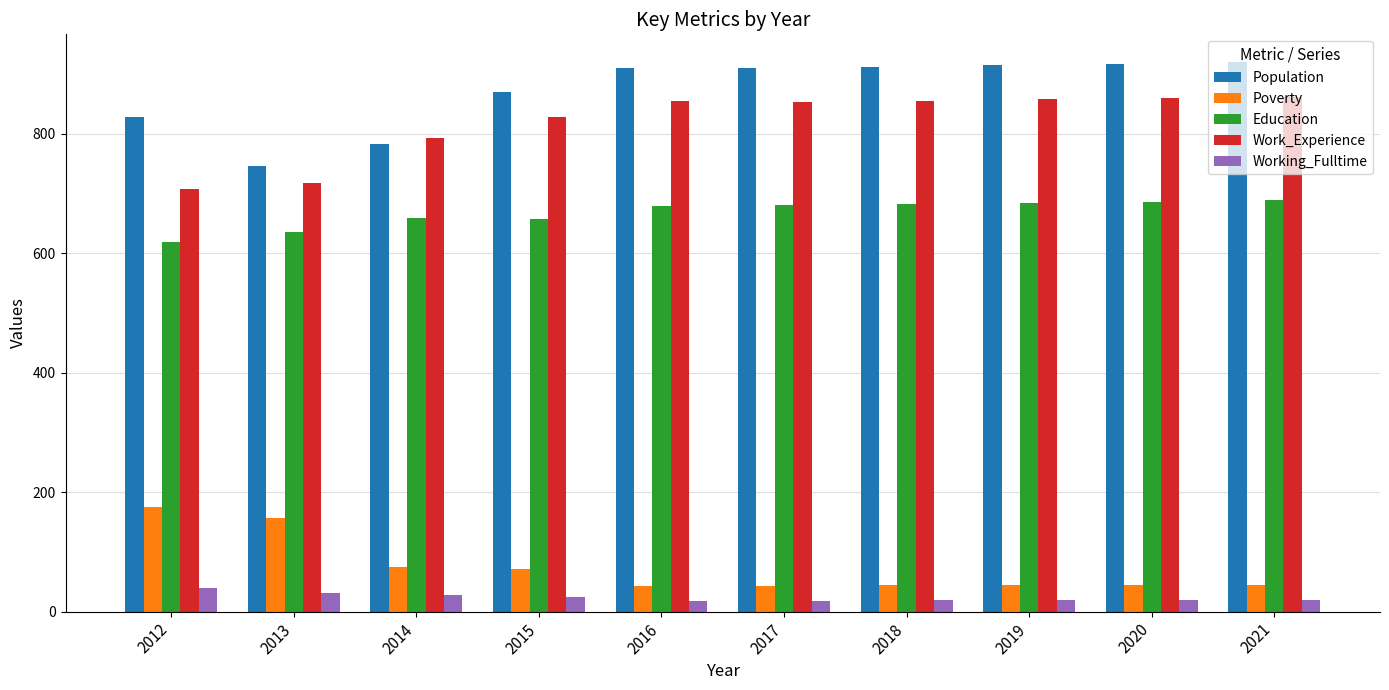

List the series in order of their peak value, highest first.

Population, Work_Experience, Education, Poverty, Working_Fulltime